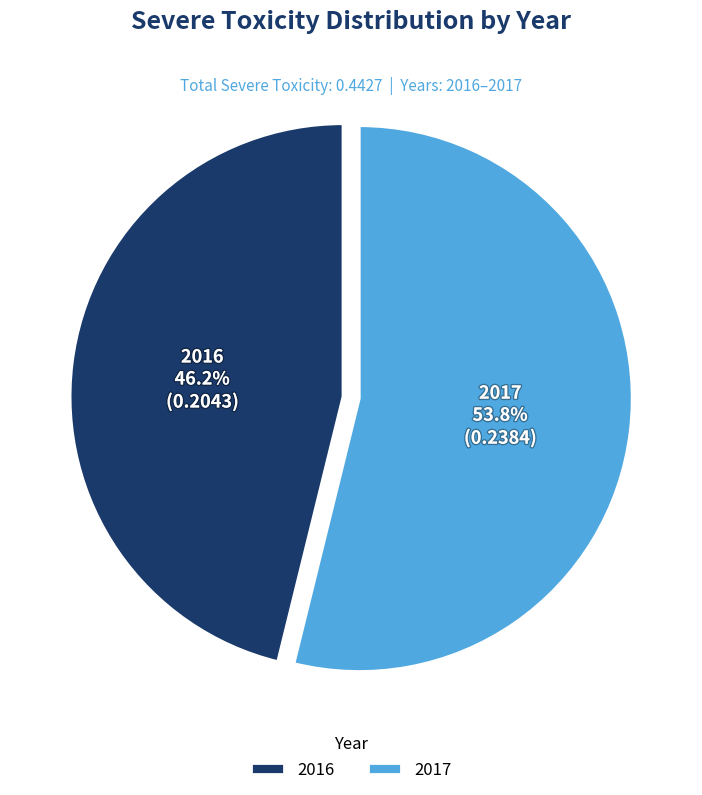

Rank the categories by value from highest to lowest.

2017, 2016